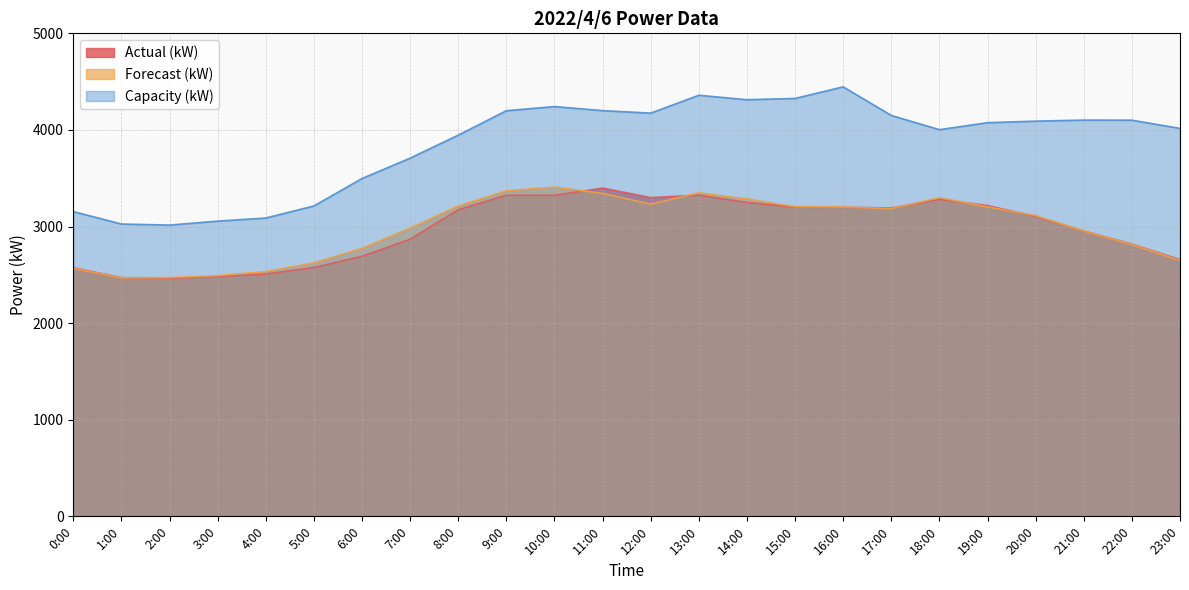

True or false: Capacity (kW) has a value of 1848 at 16:00.

False